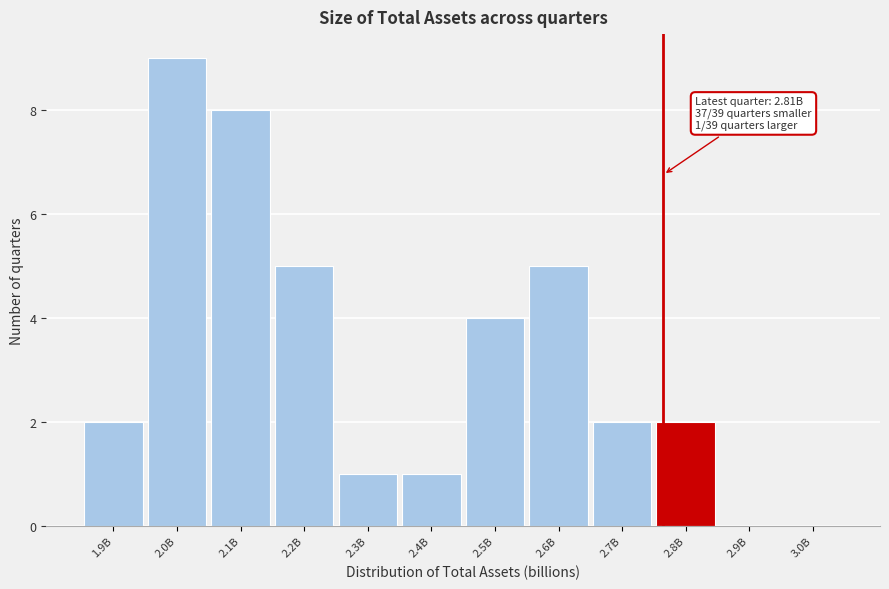

Reading left to right, list all the values displayed in this chart.

1.9B=2	2.0B=9	2.1B=8	2.2B=5	2.3B=1	2.4B=1	2.5B=4	2.6B=5	2.7B=2	2.8B=2	2.9B=0	3.0B=0